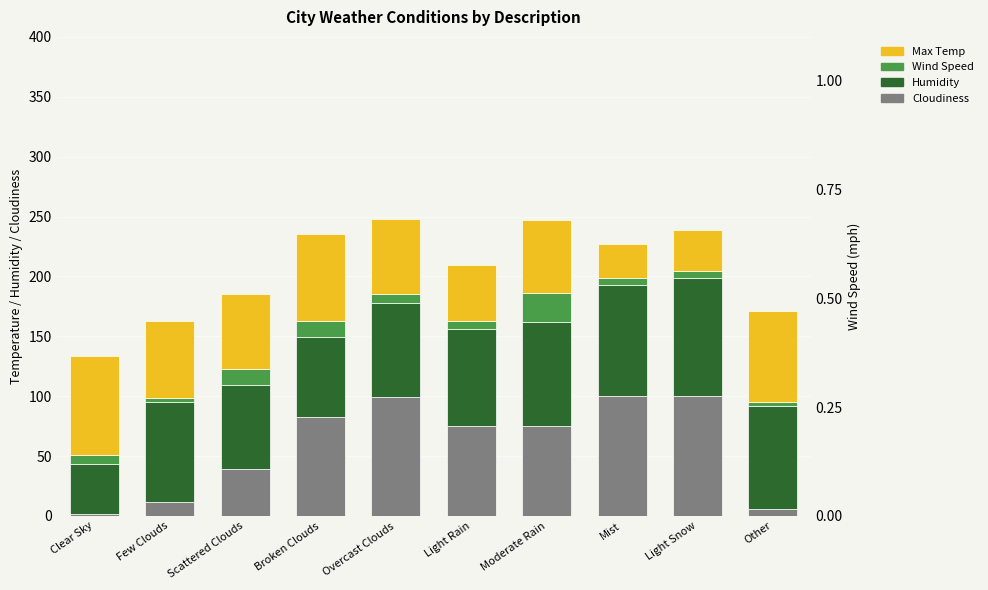

What is the label of the 1st bar from the left?

Clear Sky